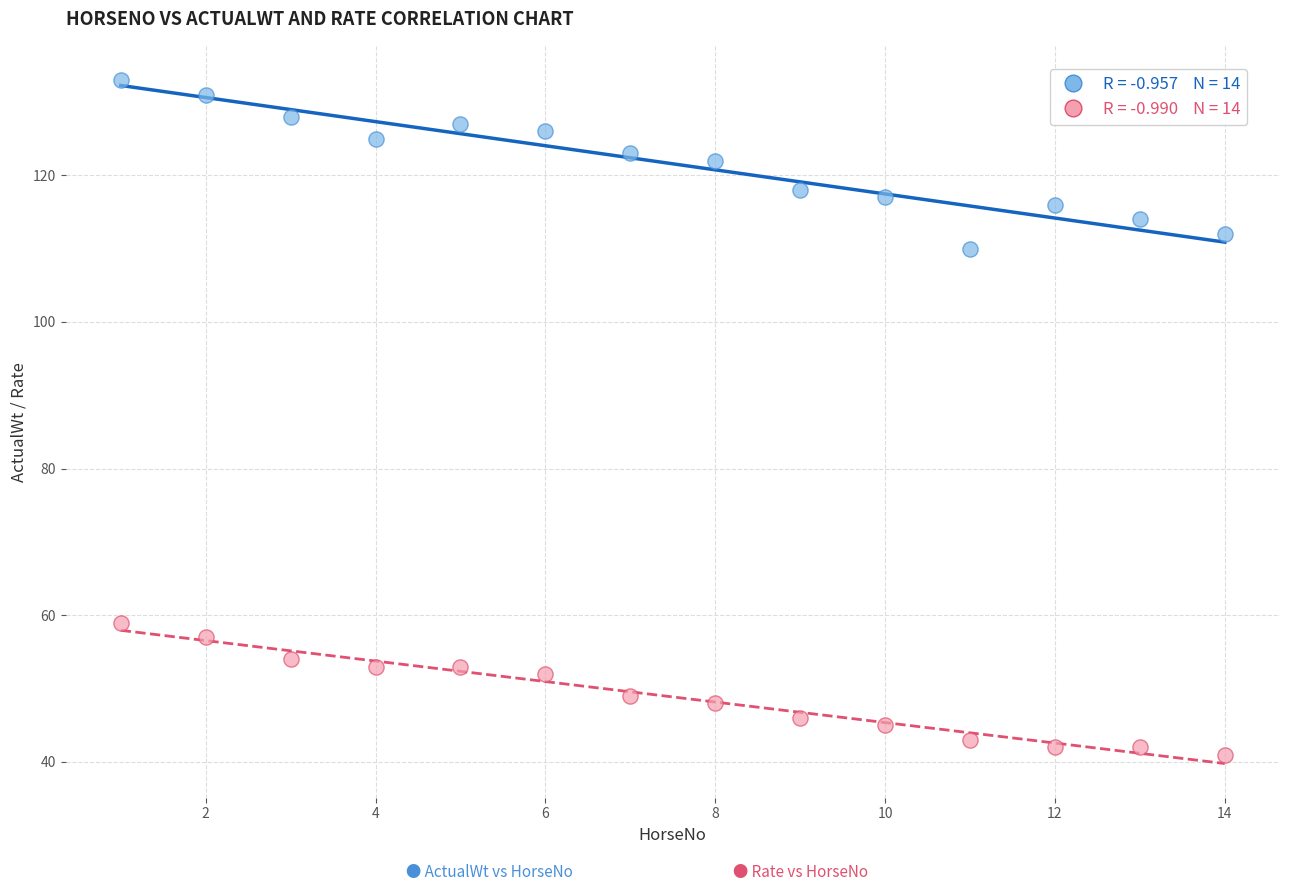

Across all series, what Y value is closest to 87?

110